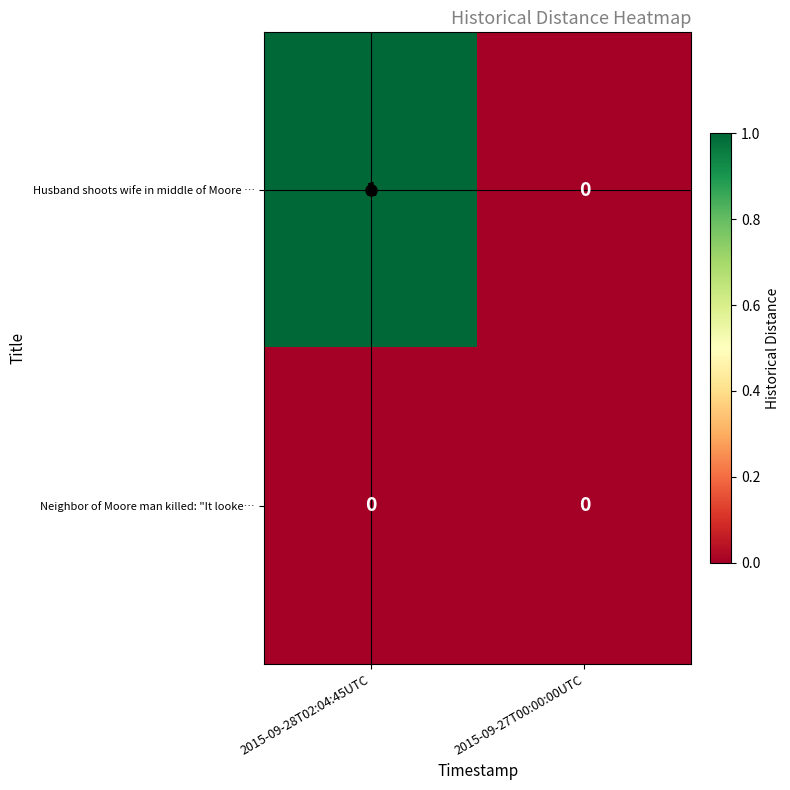

At 2015-09-28T02:04:45UTC, list the series in order from smallest to largest.

Neighbor of Moore man killed: "It looke…, Husband shoots wife in middle of Moore …